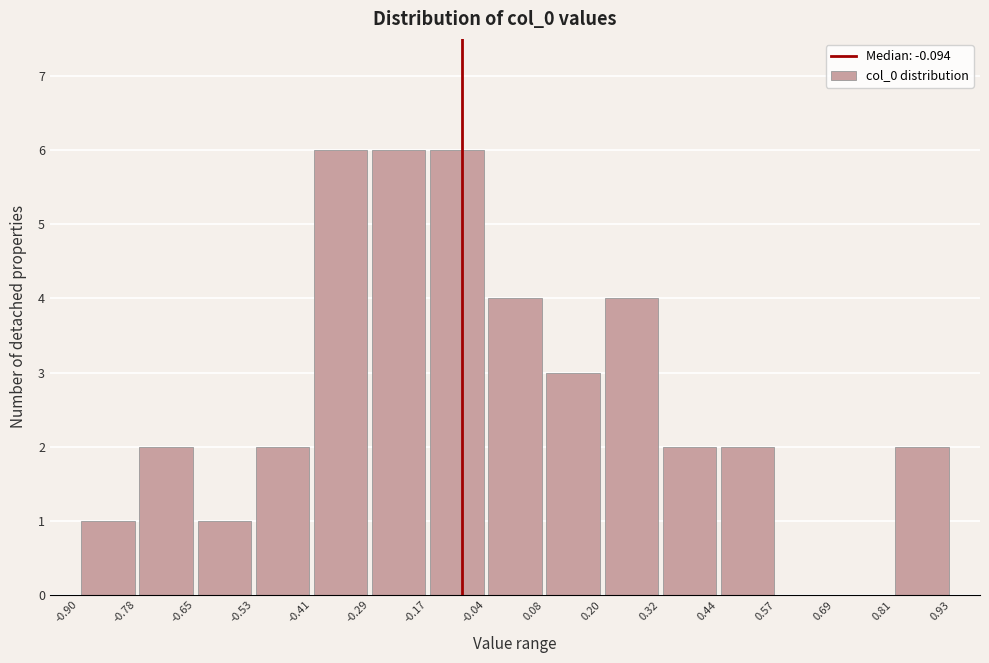

Reading left to right, list every bar in this chart as the range it spans on the x-axis followed by its height. The values are not printed on the chart, so give them approximately, as read against the axis.

-0.90 to -0.78: 1
-0.78 to -0.65: 2
-0.65 to -0.53: 1
-0.53 to -0.41: 2
-0.41 to -0.29: 6
-0.29 to -0.17: 6
-0.17 to -0.04: 6
-0.04 to 0.08: 4
0.08 to 0.20: 3
0.20 to 0.32: 4
0.32 to 0.44: 2
0.44 to 0.57: 2
0.57 to 0.69: 0
0.69 to 0.81: 0
0.81 to 0.93: 2